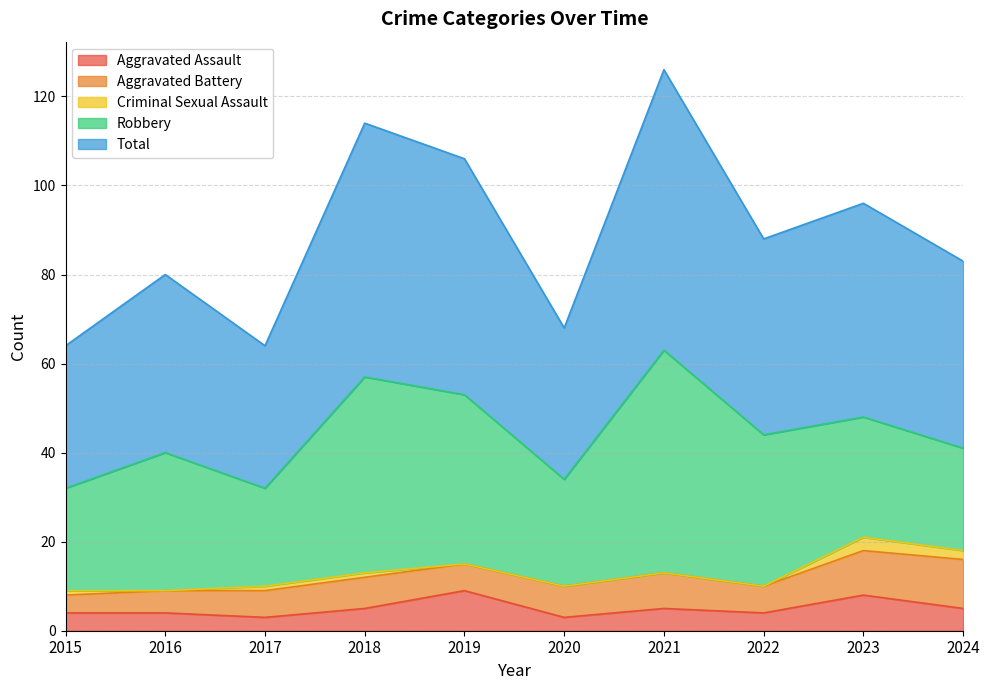

Does the chart display data point markers on the line(s)?

No